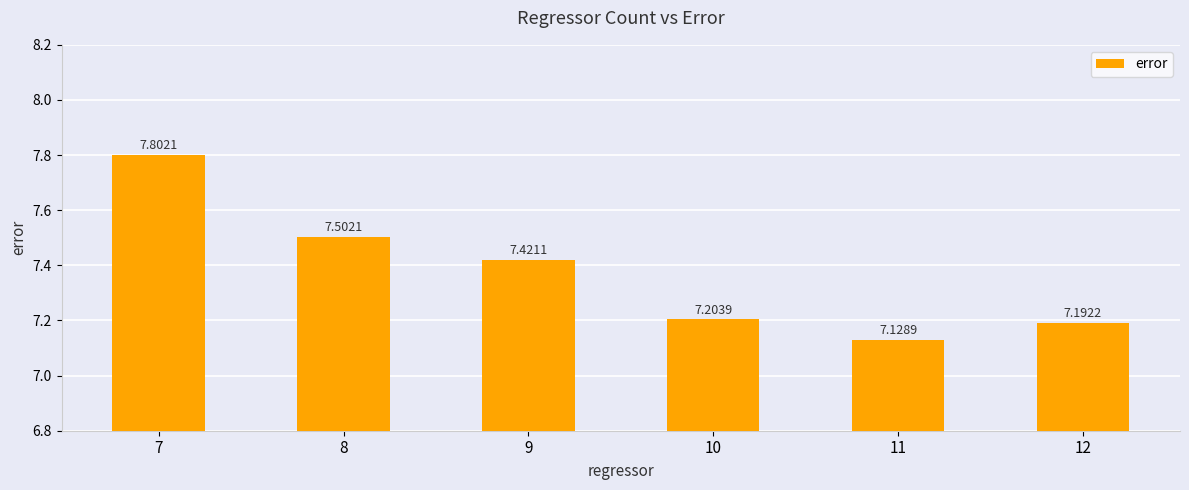

What is the ratio of the value at 9 to the value at 8?

1.0